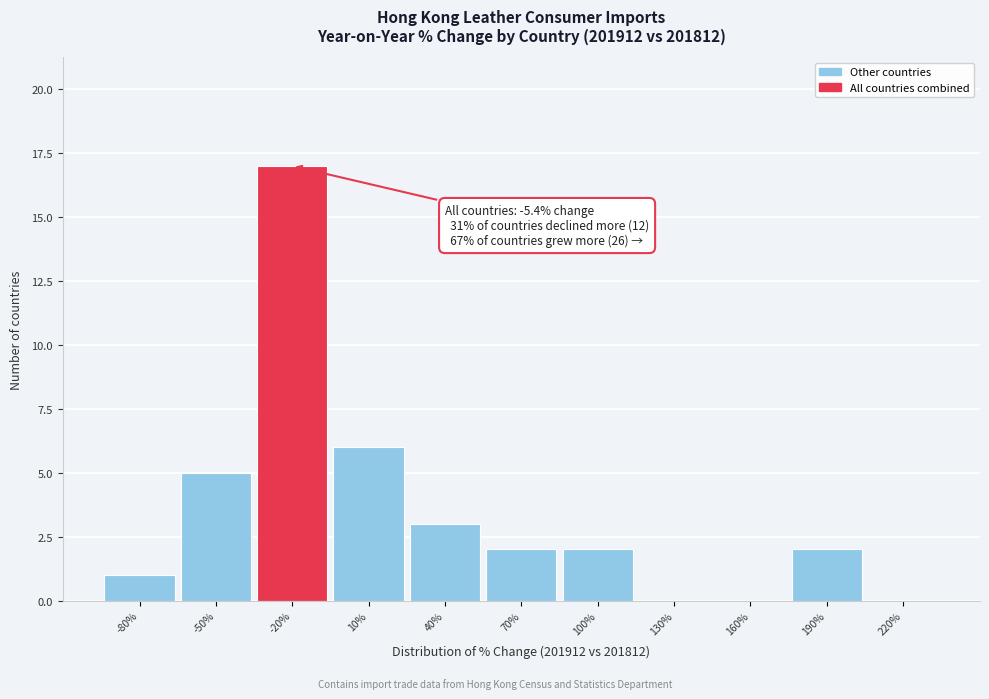

Reading right to left, transcribe all the data shown in this chart.

220%=0	190%=2	160%=0	130%=0	100%=2	70%=2	40%=3	10%=6	-20%=17	-50%=5	-80%=1